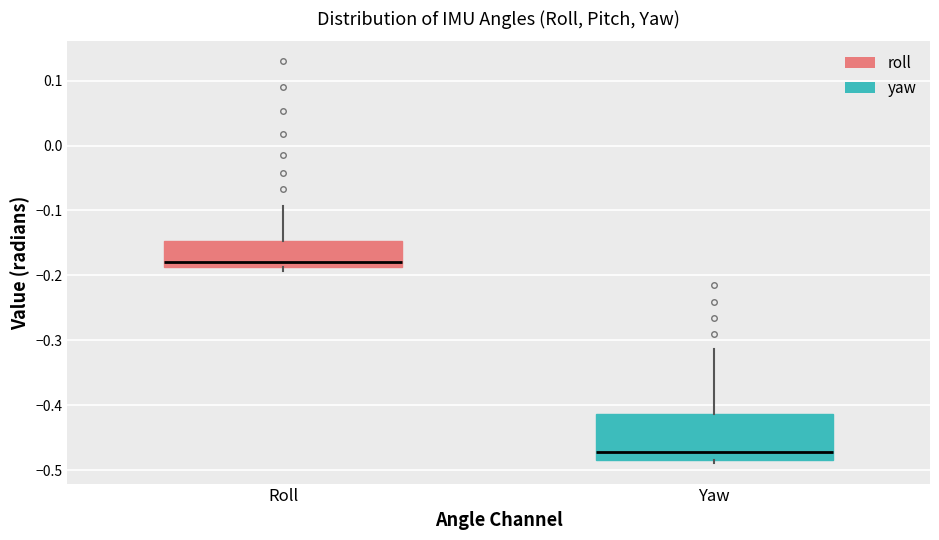

Reading left to right, transcribe this box plot: for each box, give where its median line is, the range the box spans, and where its two whiskers end, as read against the y-axis. The values are not printed on the chart, so give them approximately, as read against the axis.

Roll: median -0.18, box -0.19 to -0.15, whiskers -0.19 (just below the box's lower edge) to -0.09
Yaw: median -0.47, box -0.48 to -0.41, whiskers -0.49 to -0.31